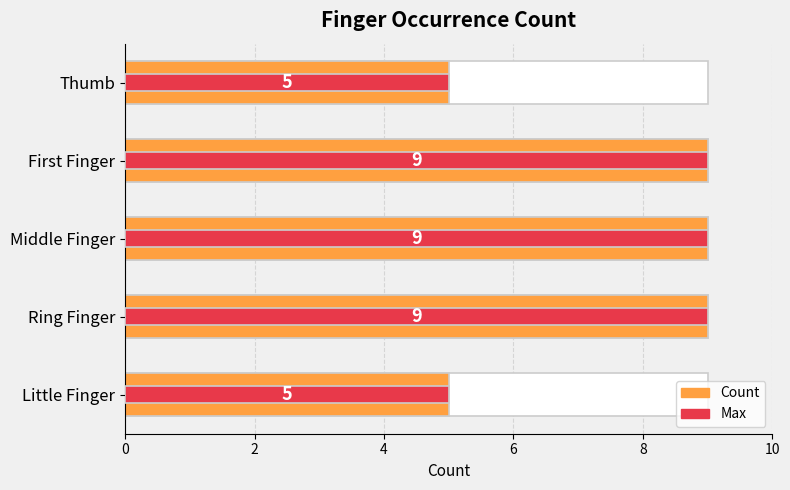

Reading left to right, extract all data points from this chart.

Count: 5	9	9	9	5
Max: 5	9	9	9	5